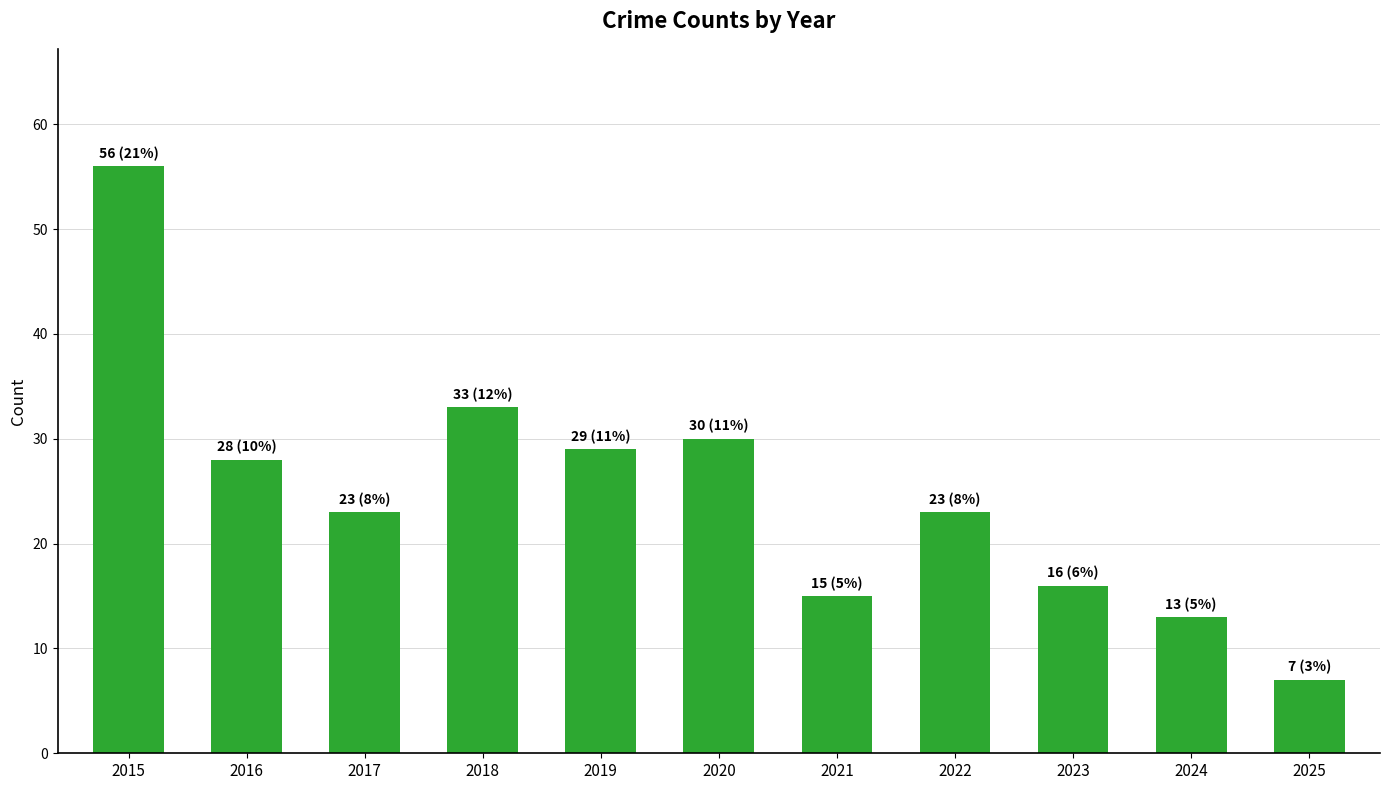

Are the bars horizontal?

No